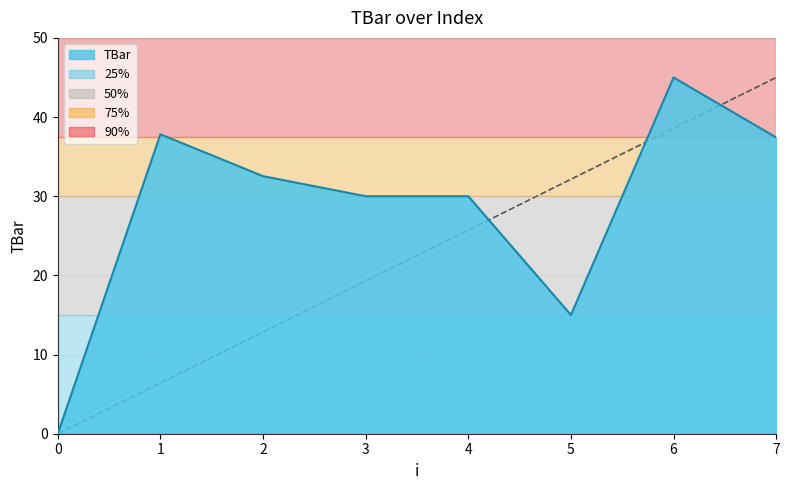

What is the average value?

28.5